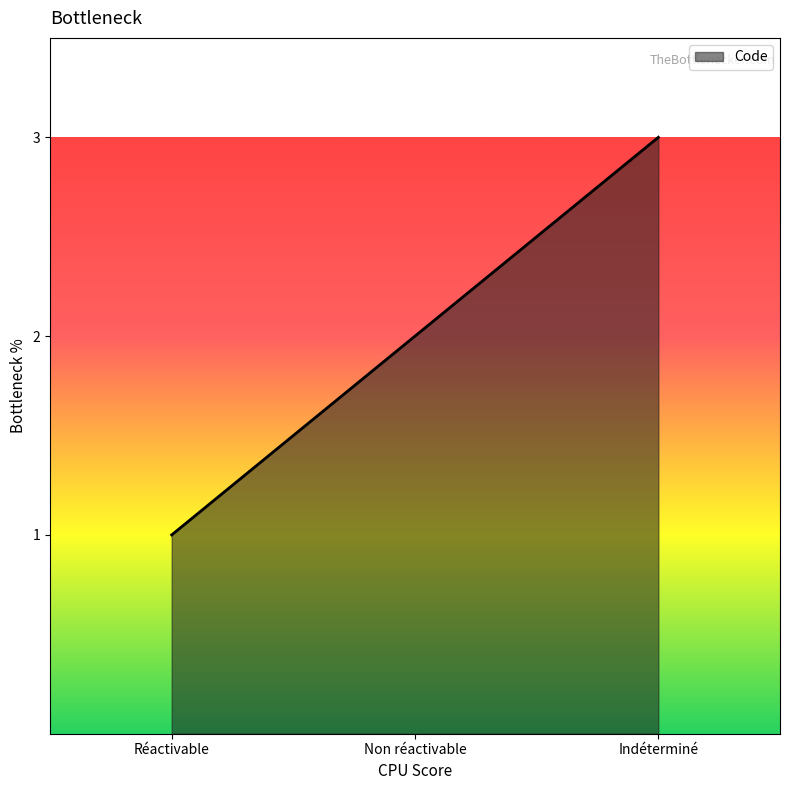

What is the maximum value shown in the chart?

3